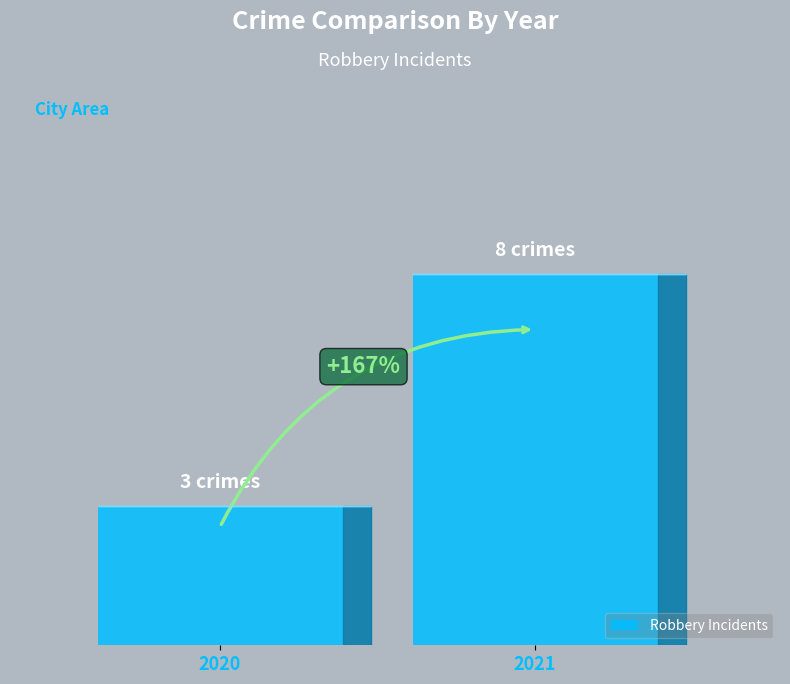

List the labels in order of value, smallest first.

2020, 2021